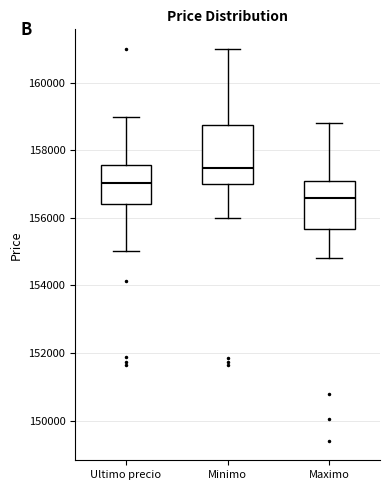

Which box's median line is the lowest?

Maximo